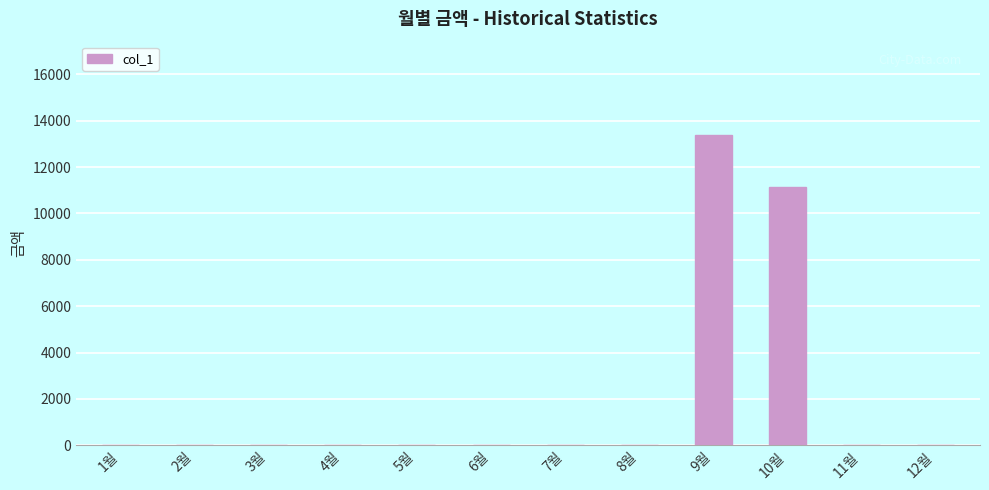

Which category has the highest value across all series?

9월